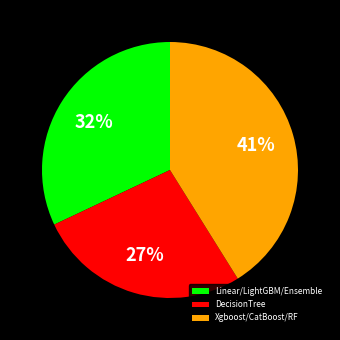

How many slices are in this pie chart?

3